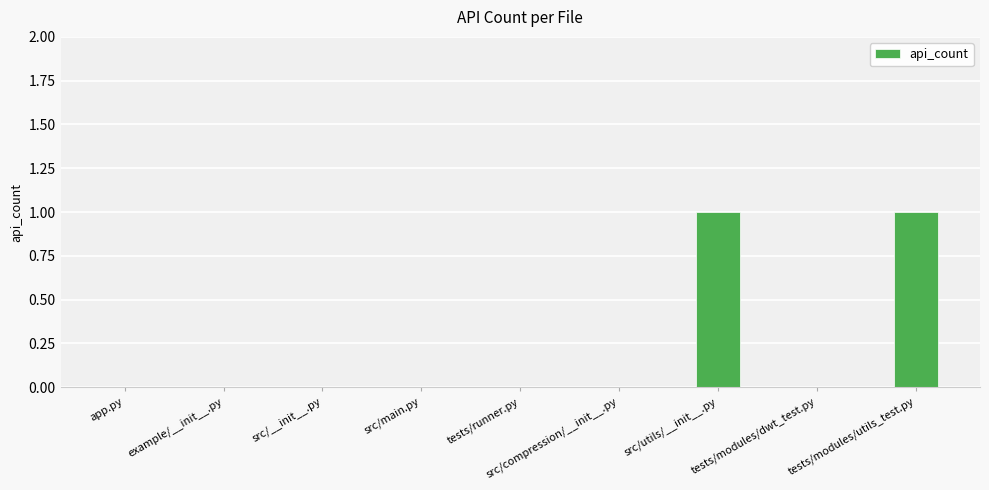

Between src/utils/__init__.py and src/__init__.py, which is larger?

src/utils/__init__.py